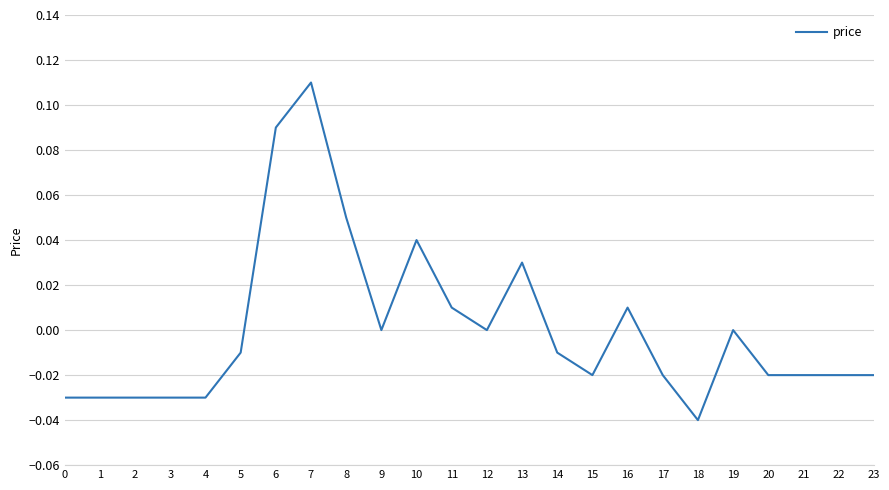

Which label corresponds to the smallest value in the chart?

18